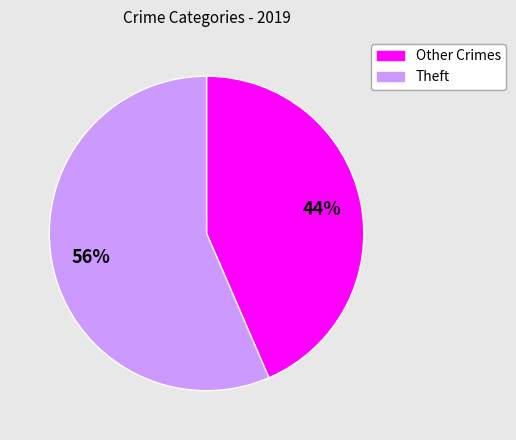

To the nearest percent, what is the average slice percentage?

50%